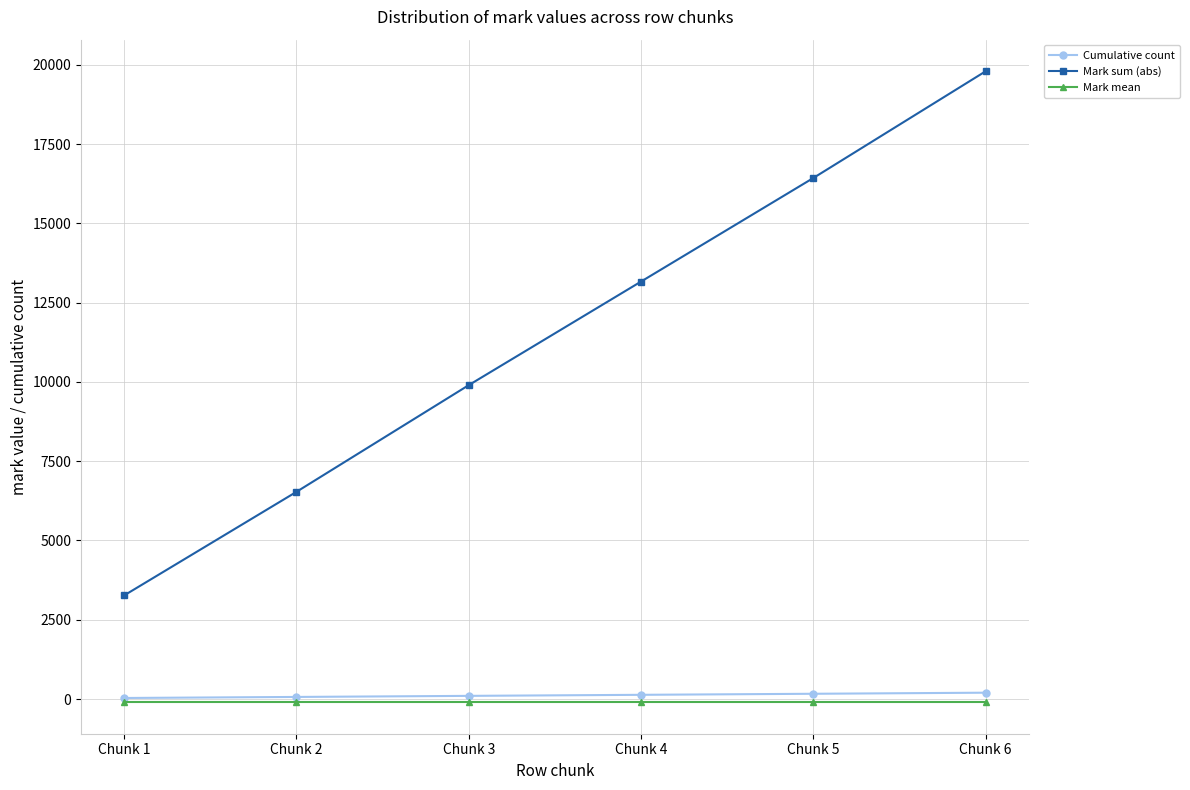

True or false: Mark sum (abs) has more than 0 points higher than both neighbors.

False